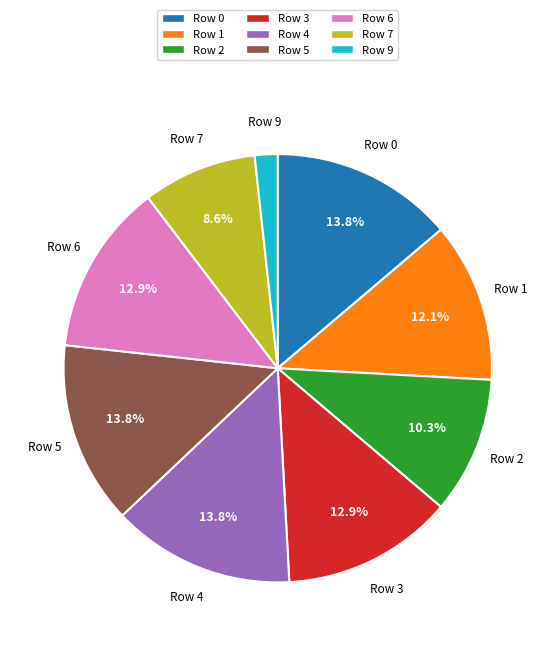

Is there any slice that represents more than half of the pie?

No